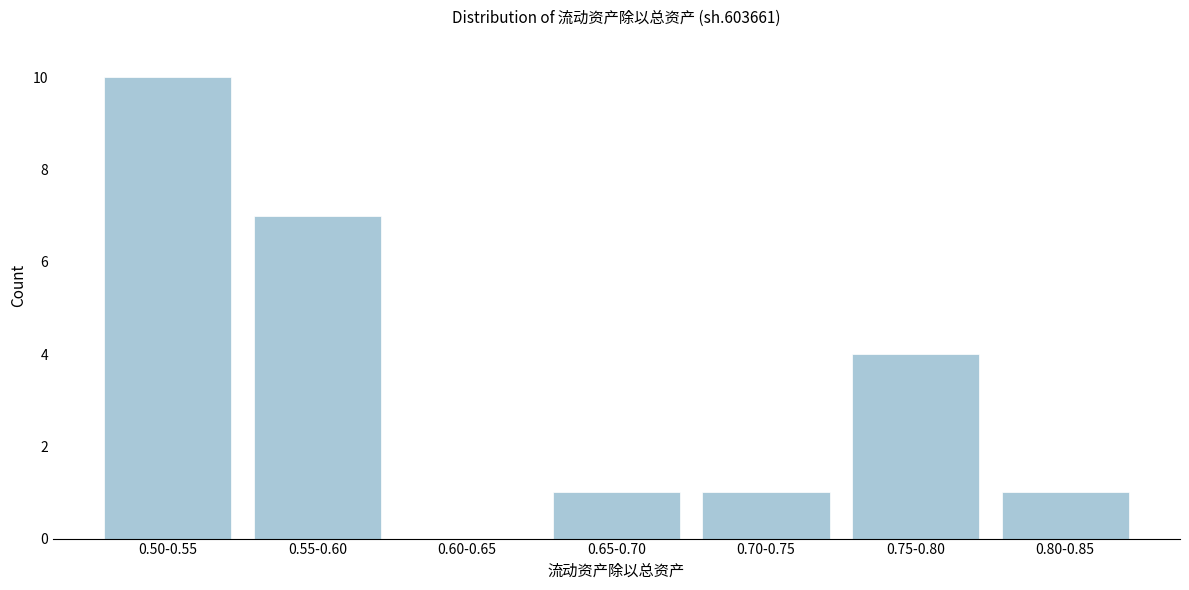

Reading left to right, list all the values displayed in this chart.

0.50-0.55=10	0.55-0.60=7	0.60-0.65=0	0.65-0.70=1	0.70-0.75=1	0.75-0.80=4	0.80-0.85=1